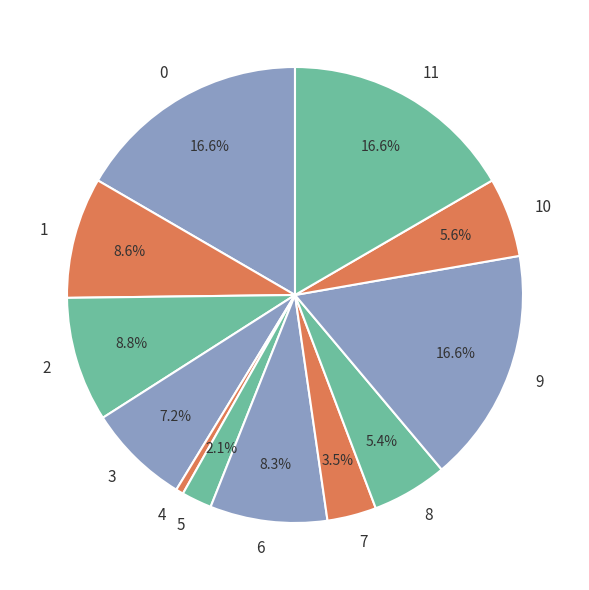

Which slice is the smallest?

4